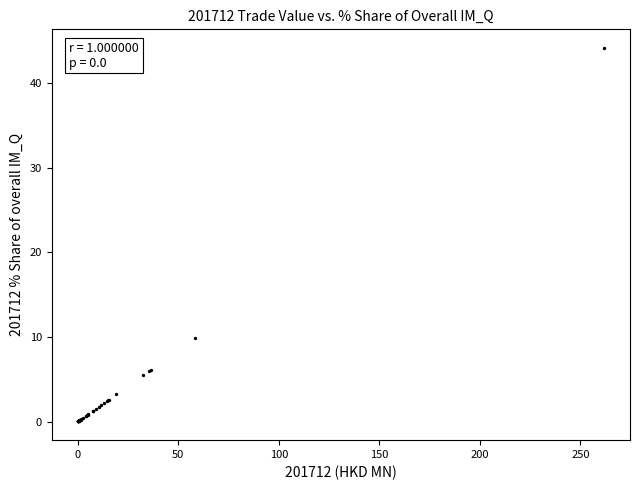

What Y value in the scatter plot is closest to 22?

9.9